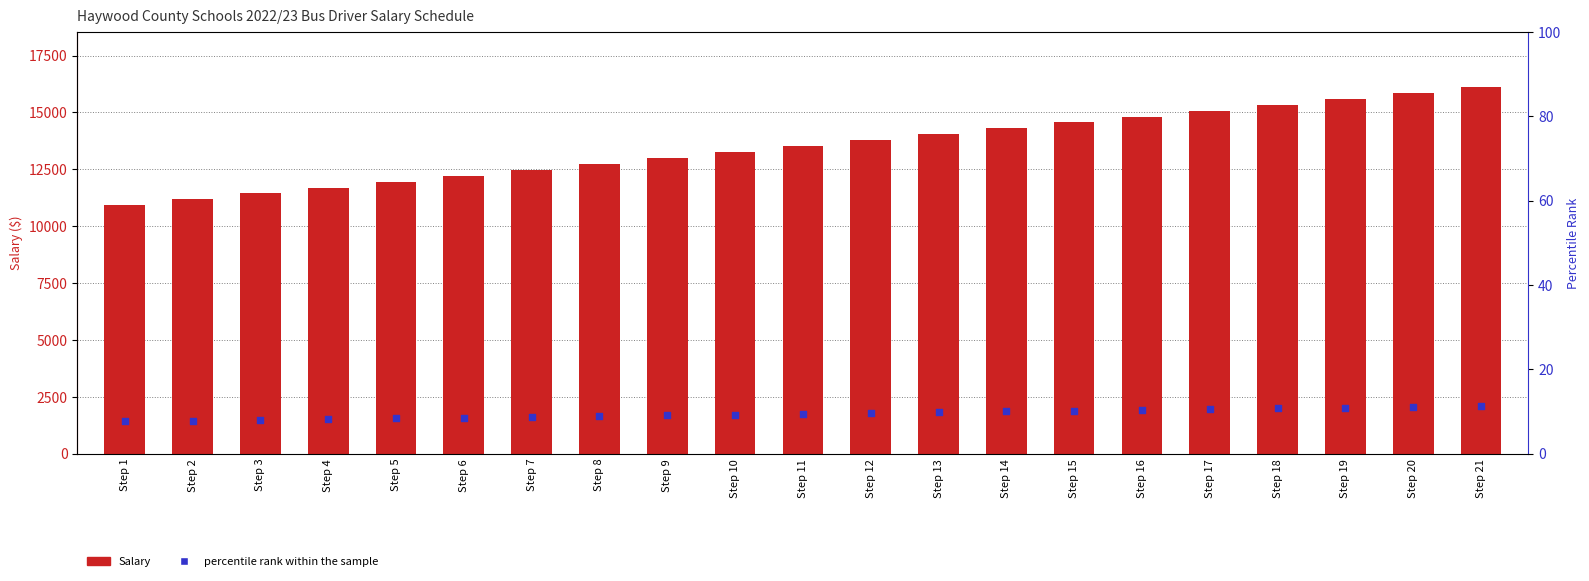

At which category is the sum across all series the highest?

Step 21